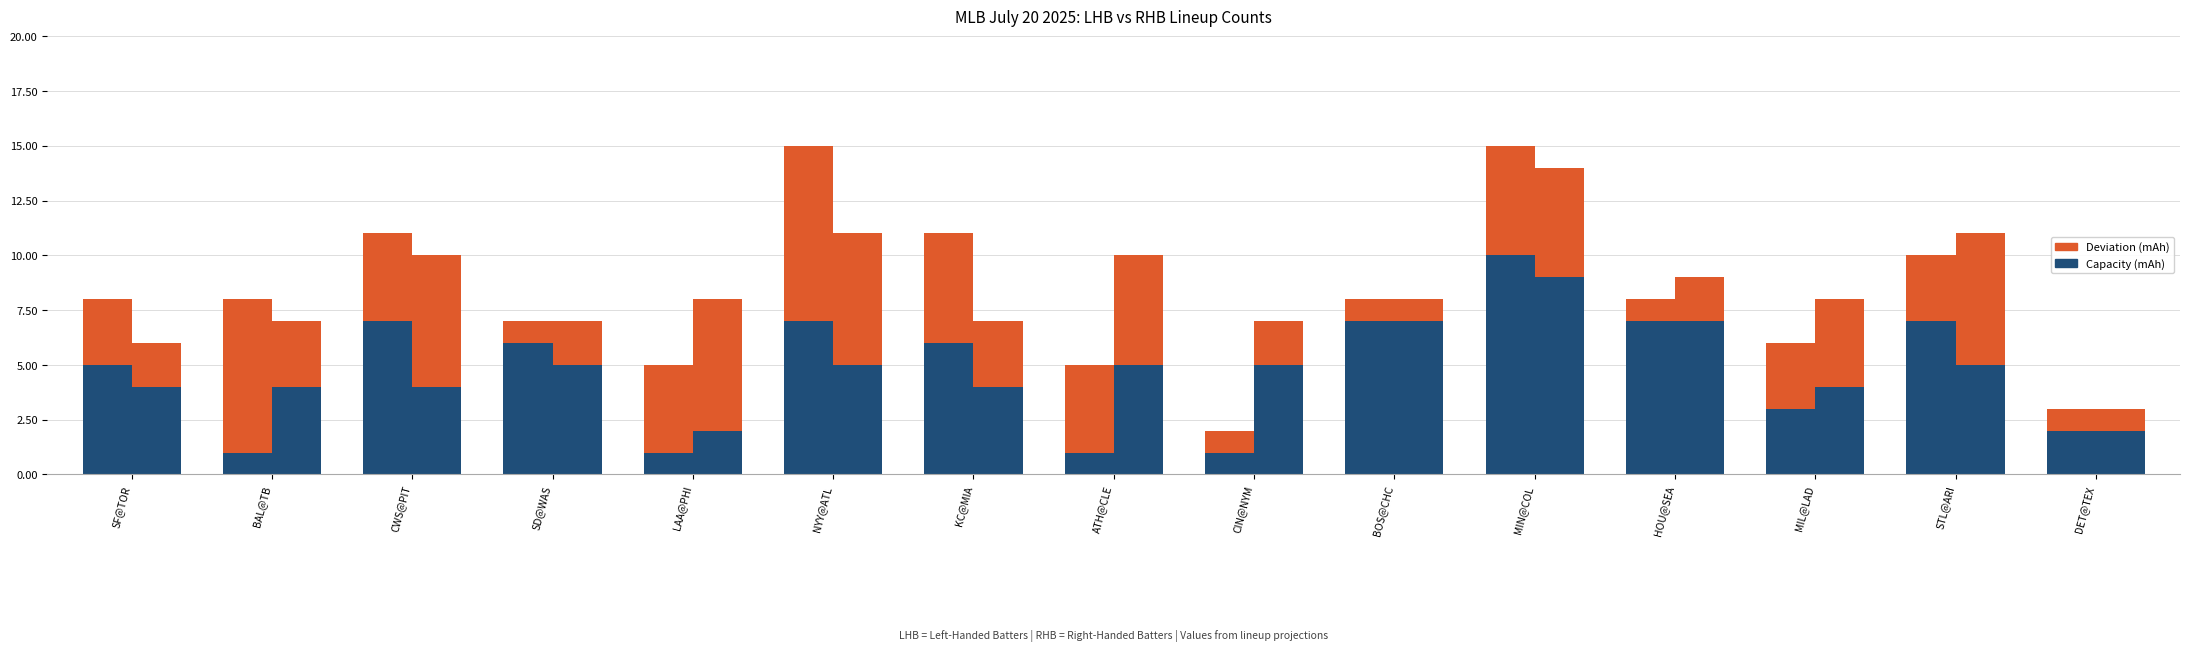

List the series in order of their peak value, highest first.

LHB Capacity (mAh), RHB Capacity (mAh), LHB Deviation (mAh), RHB Deviation (mAh)